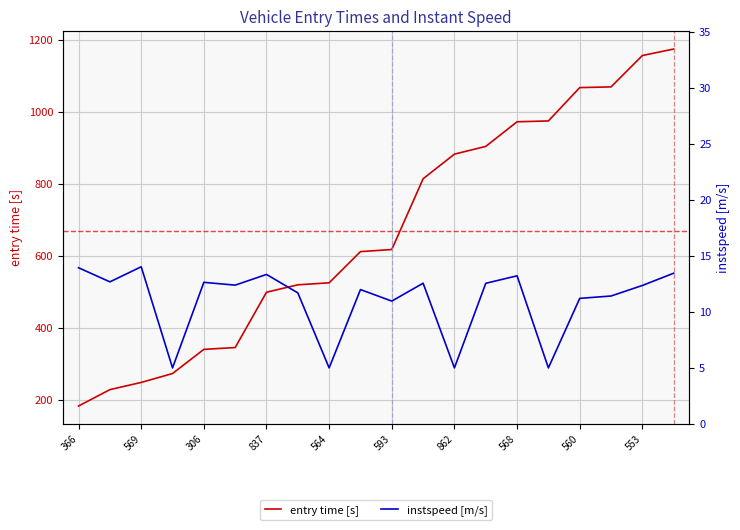

Is it true that instspeed [m/s] equals 12.6 at 13?

True